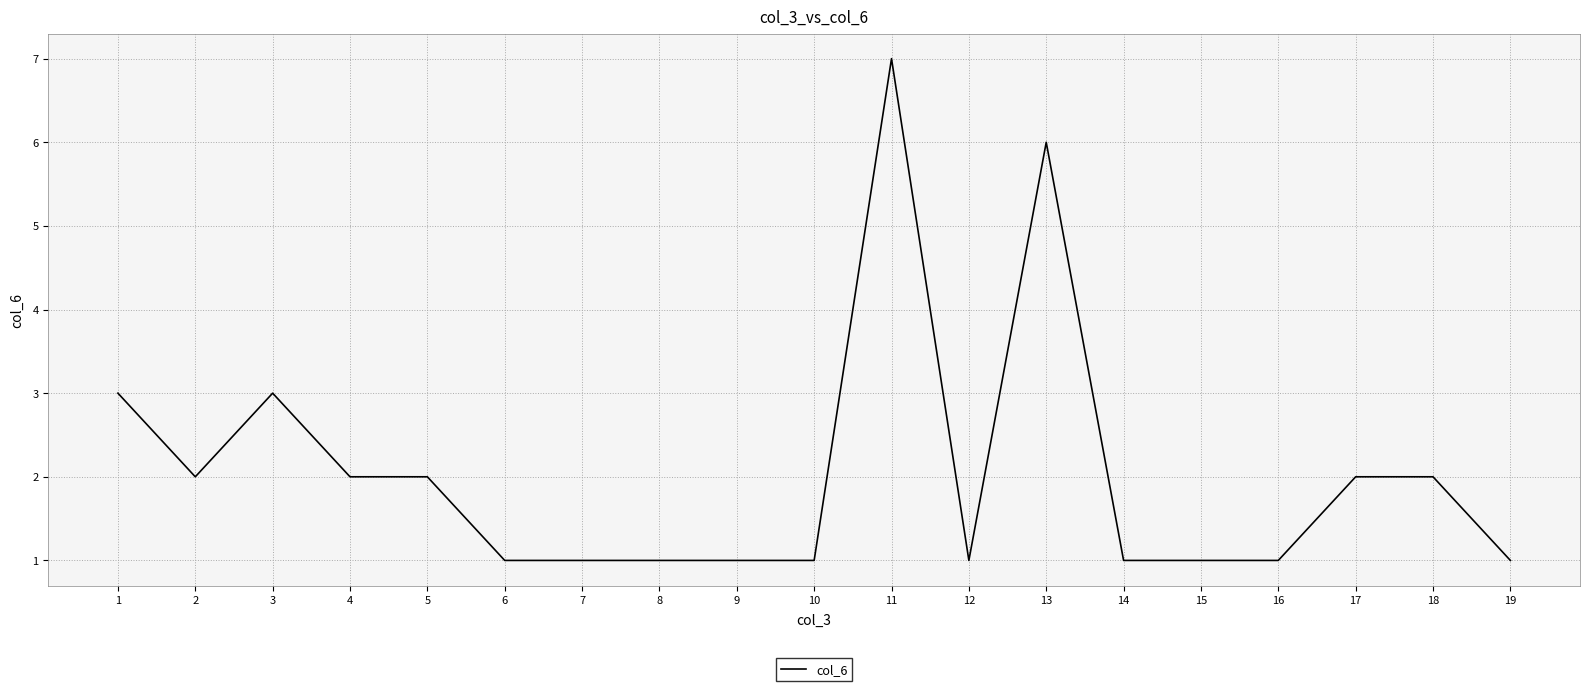

What is the difference between the maximum and minimum values?

6